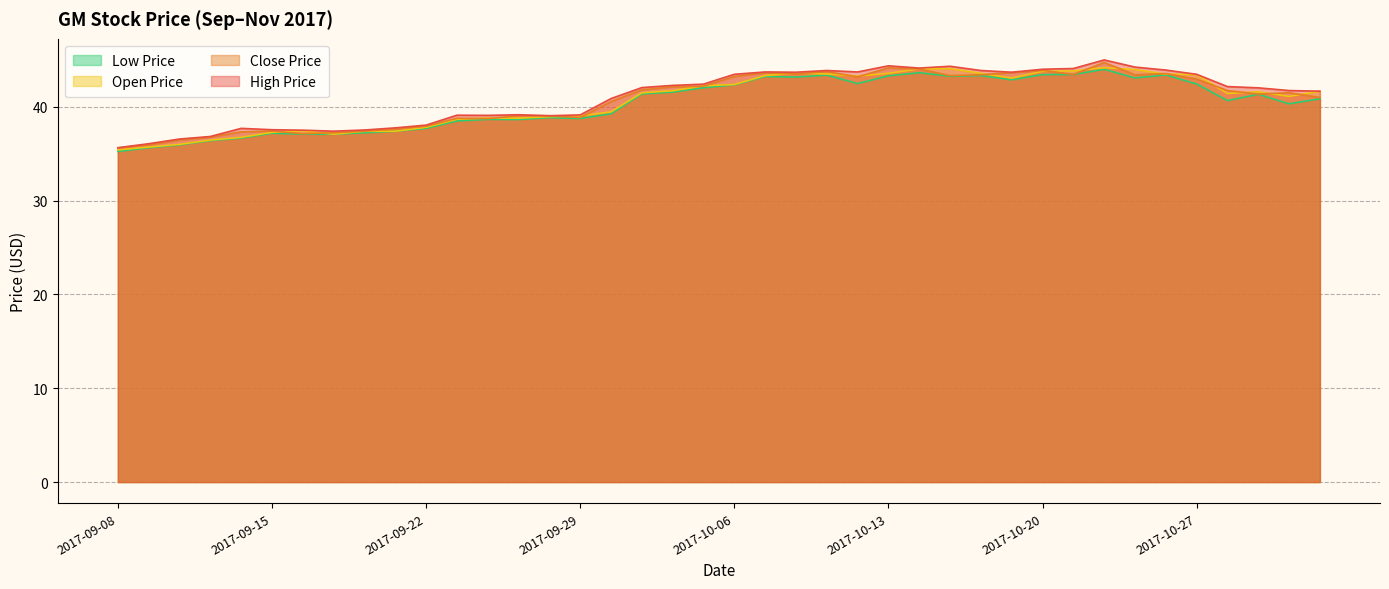

Rank the categories by open_price value from lowest to highest.

2017-09-08, 2017-09-11, 2017-09-12, 2017-09-13, 2017-09-14, 2017-09-19, 2017-09-15, 2017-09-20, 2017-09-21, 2017-09-18, 2017-09-22, 2017-09-25, 2017-09-27, 2017-09-26, 2017-09-28, 2017-09-29, 2017-10-02, 2017-11-01, 2017-10-30, 2017-10-03, 2017-10-31, 2017-11-02, 2017-10-04, 2017-10-05, 2017-10-06, 2017-10-19, 2017-10-12, 2017-10-09, 2017-10-27, 2017-10-26, 2017-10-11, 2017-10-13, 2017-10-18, 2017-10-10, 2017-10-20, 2017-10-23, 2017-10-25, 2017-10-16, 2017-10-17, 2017-10-24